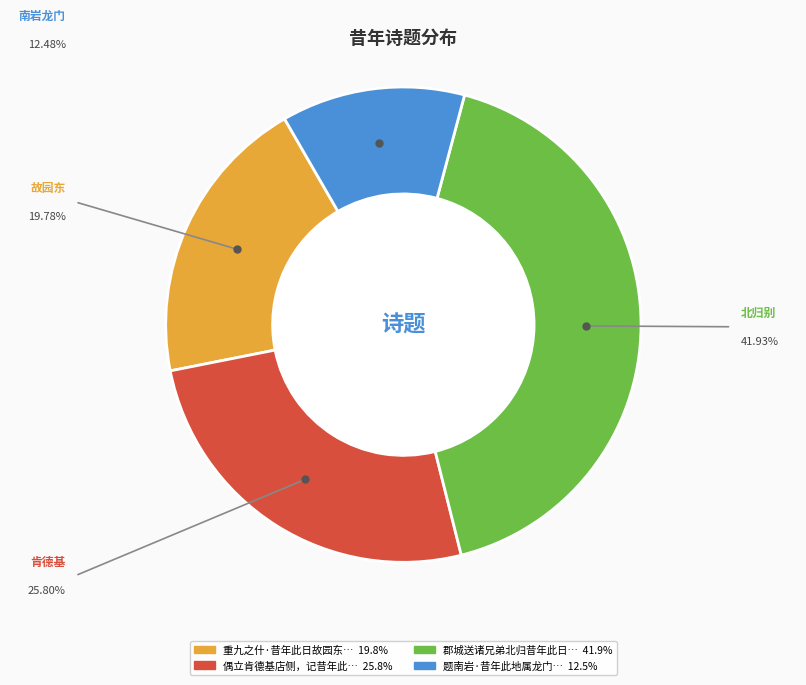

Is there a majority slice in this chart?

No